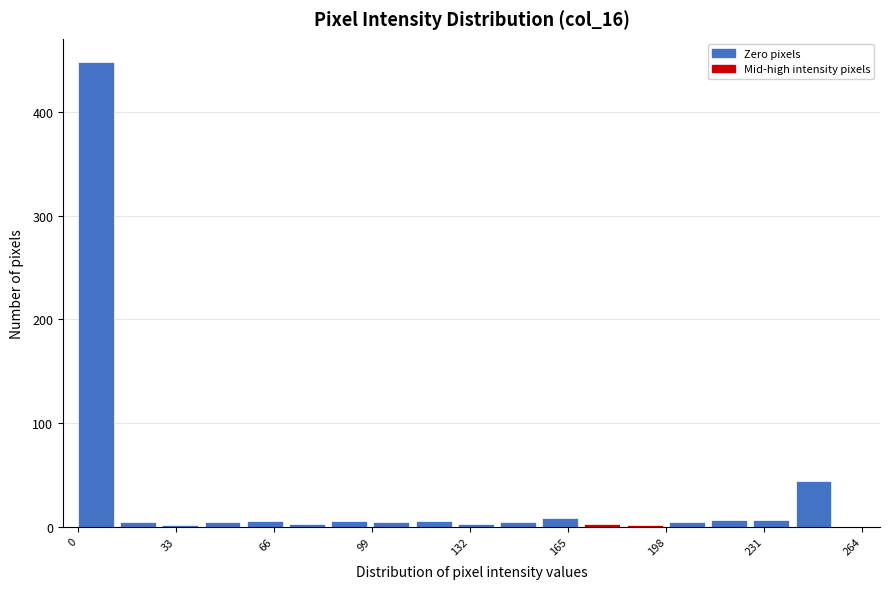

Read against the x-axis, roughly where is the centre of the tallest bar?

5